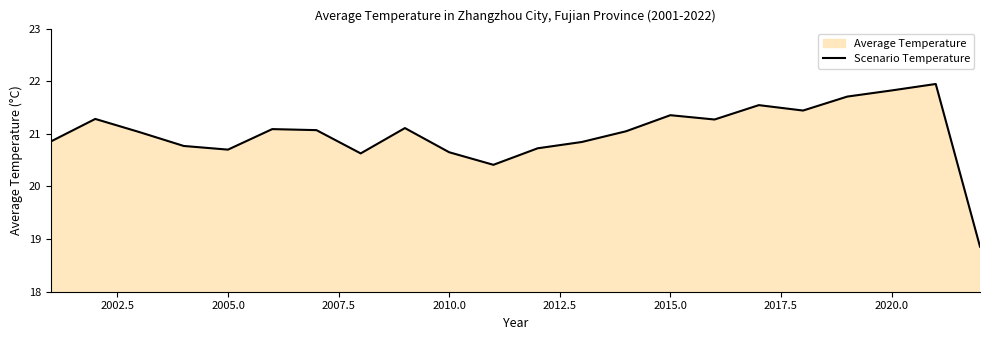

What is the difference between the maximum and minimum values?

3.1